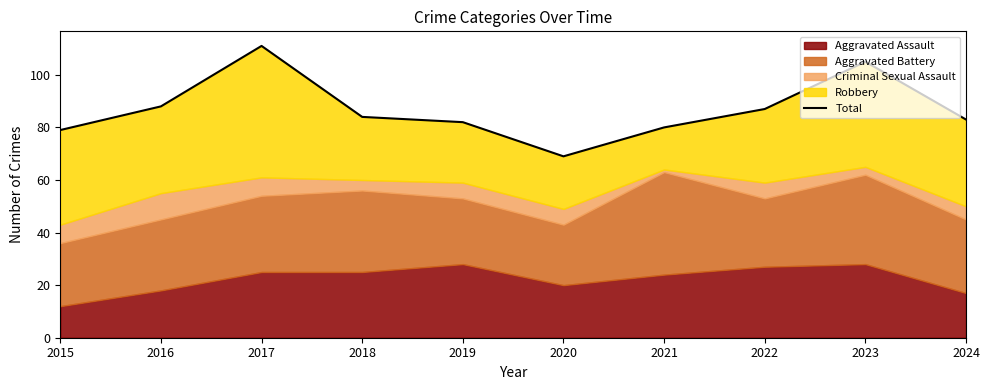

What is the difference between the maximum and minimum values?

42